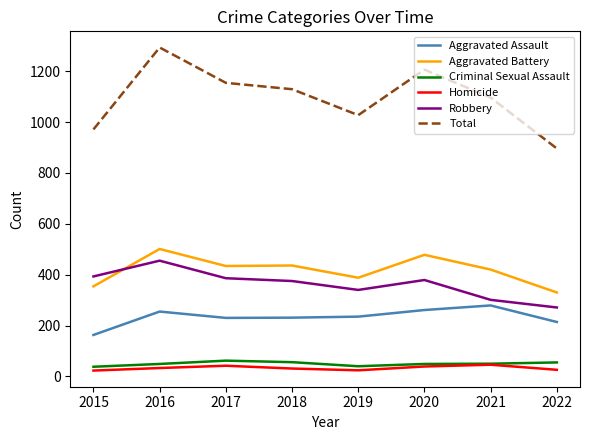

Which label corresponds to the largest value in the chart?

2016